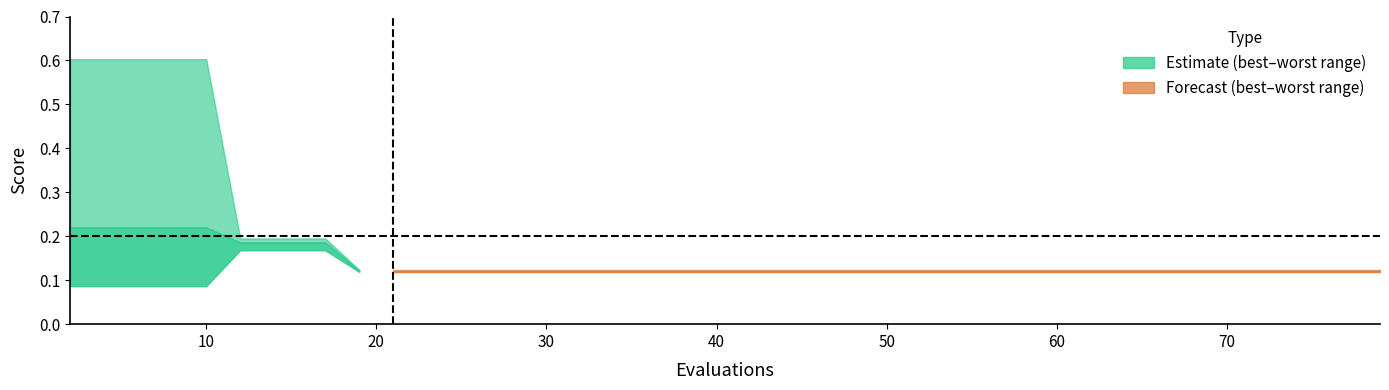

What is the difference between the maximum and minimum values in the best series?

0.1